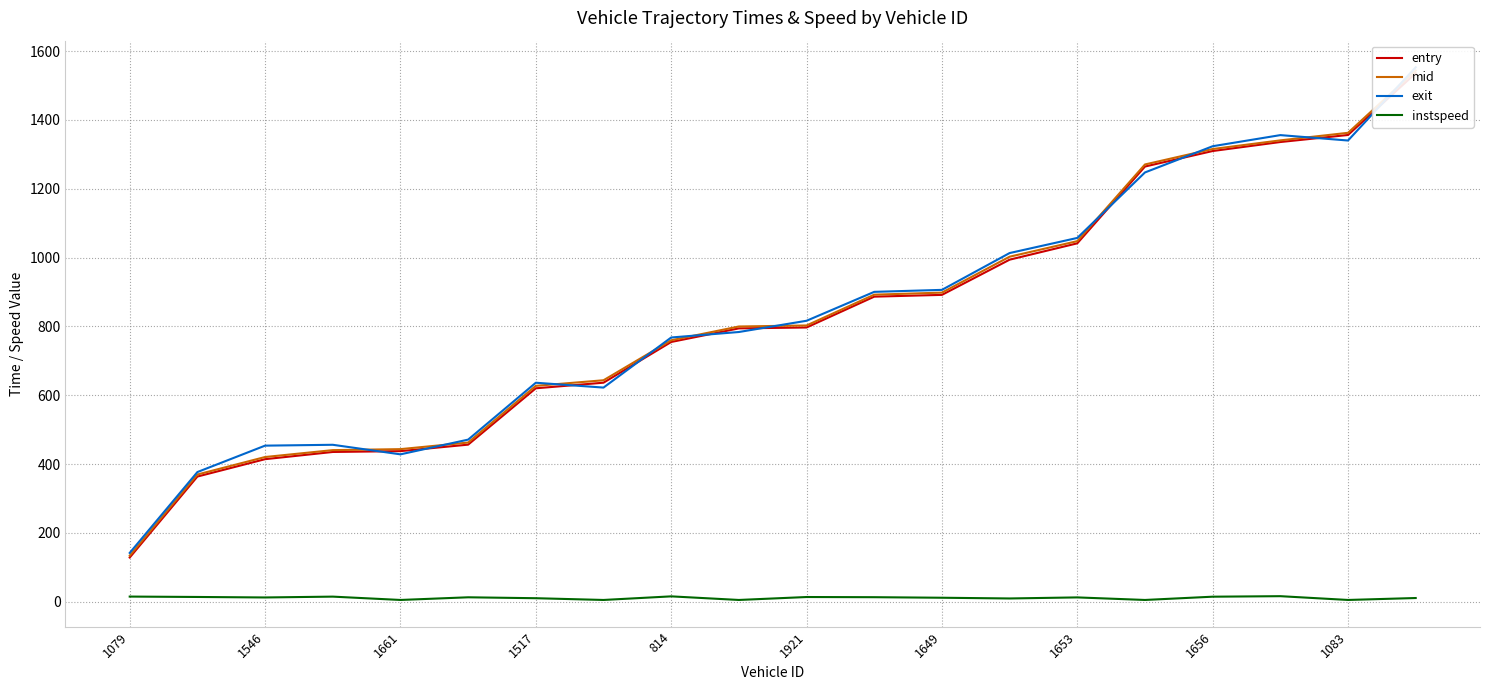

What is the value of the instspeed point at the 20th from the left?

10.6